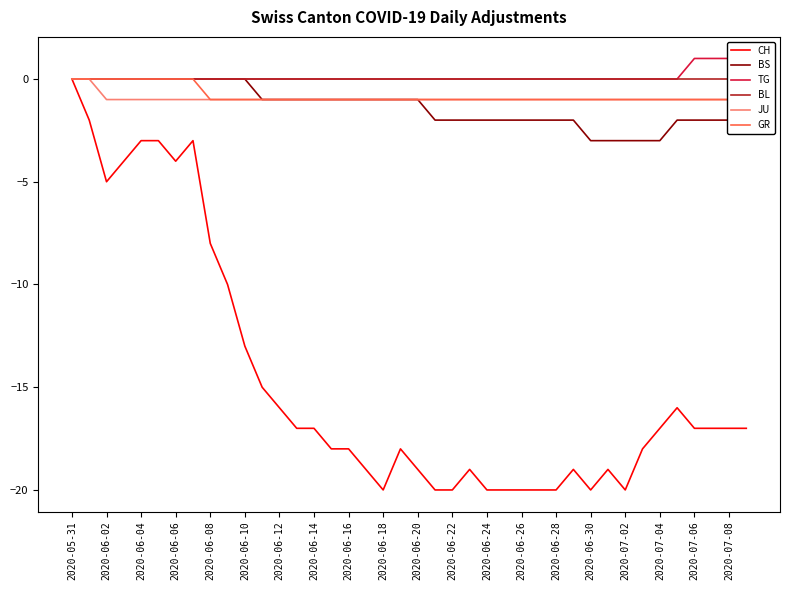

How many values in the BS series are below -1?

19